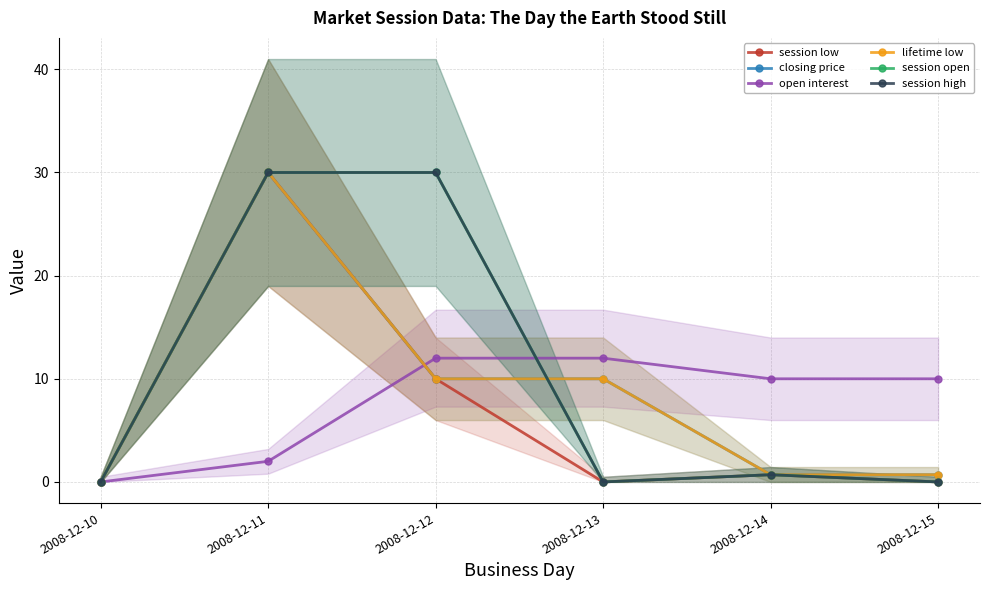

True or false: open interest has more than 1 points higher than both neighbors.

False